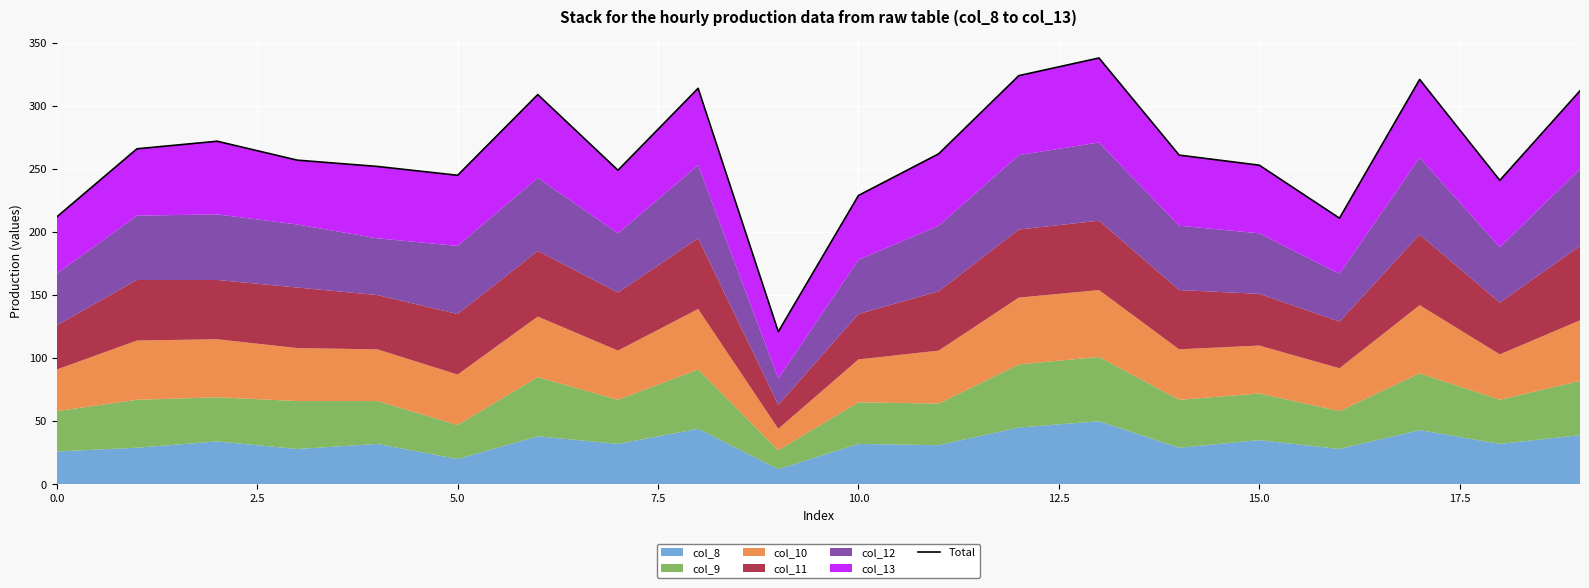

True or false: the data shows 338 at 13.

True